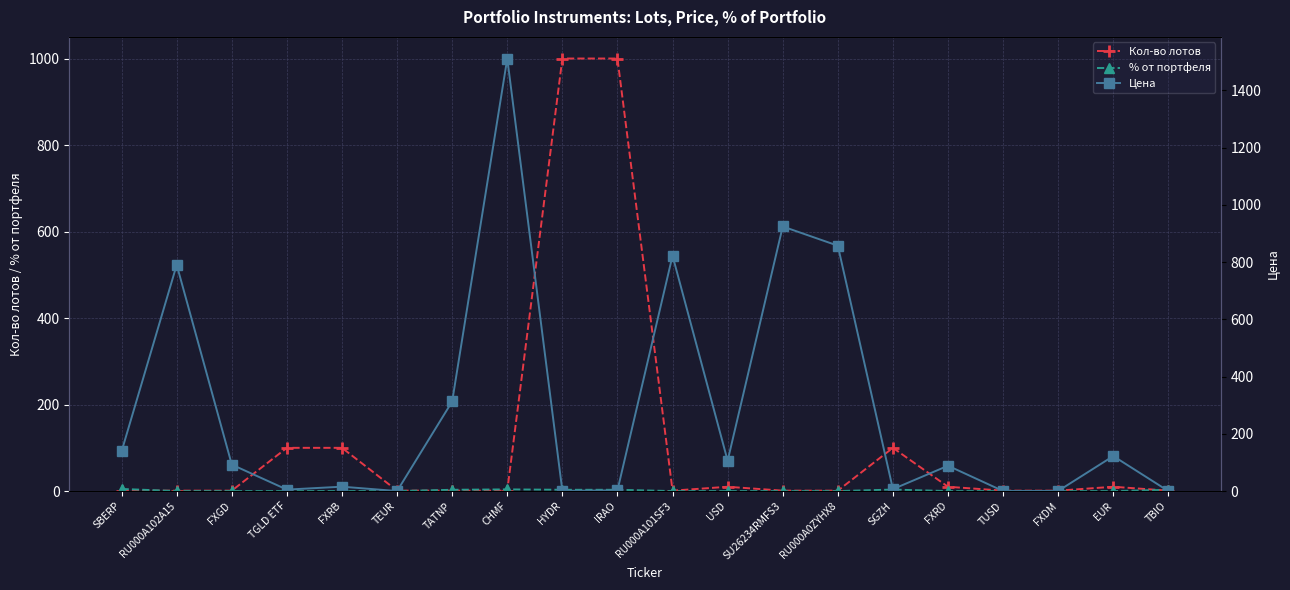

Rank the series at IRAO from lowest to highest value.

Цена, % от портфеля, Кол-во лотов